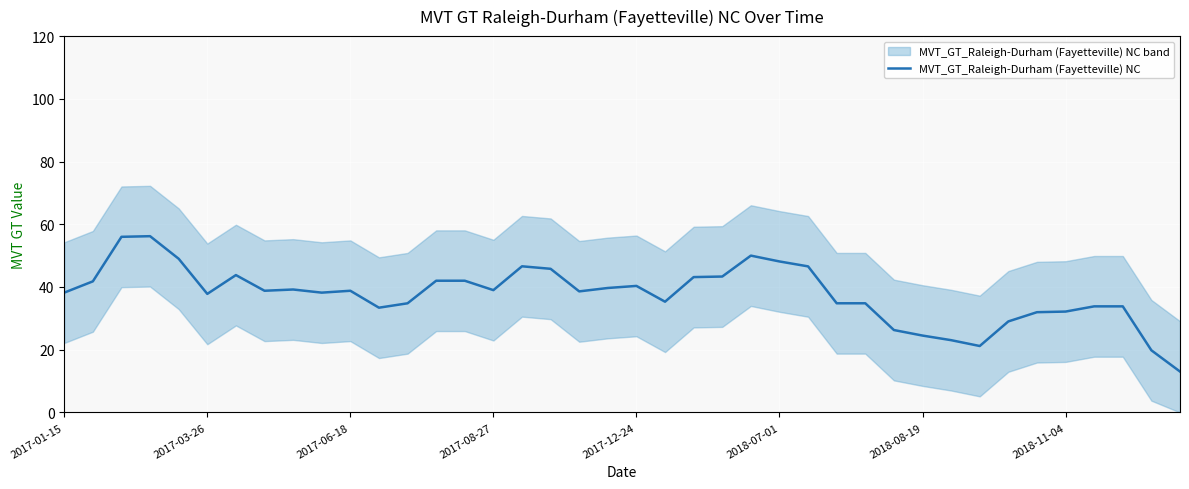

Is it true that MVT_GT_Raleigh-Durham (Fayetteville) NC equals 56.6 at 2017-06-18?

False